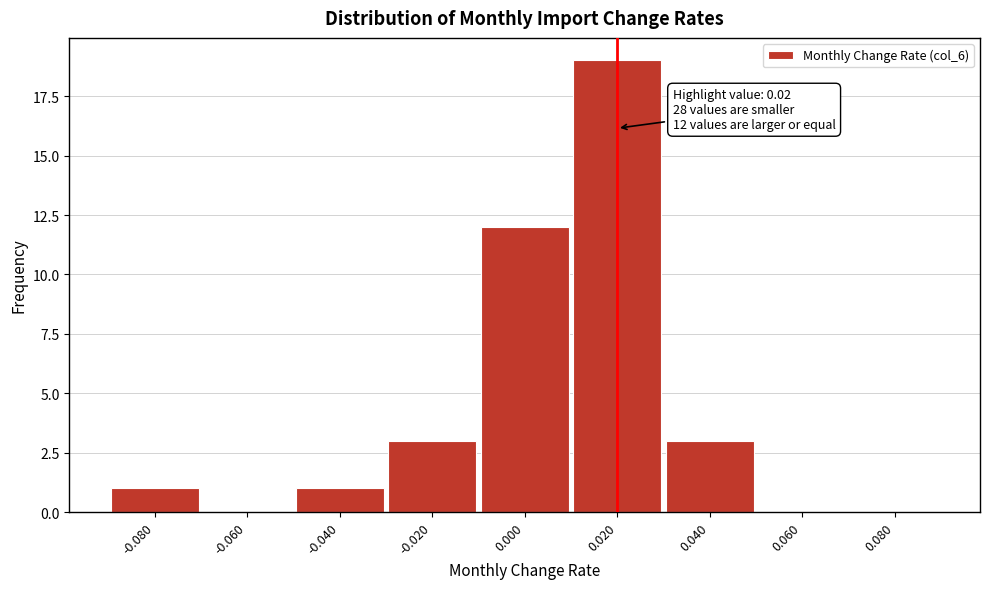

Over which range of the x-axis is the bar tallest?

0.01 to 0.03